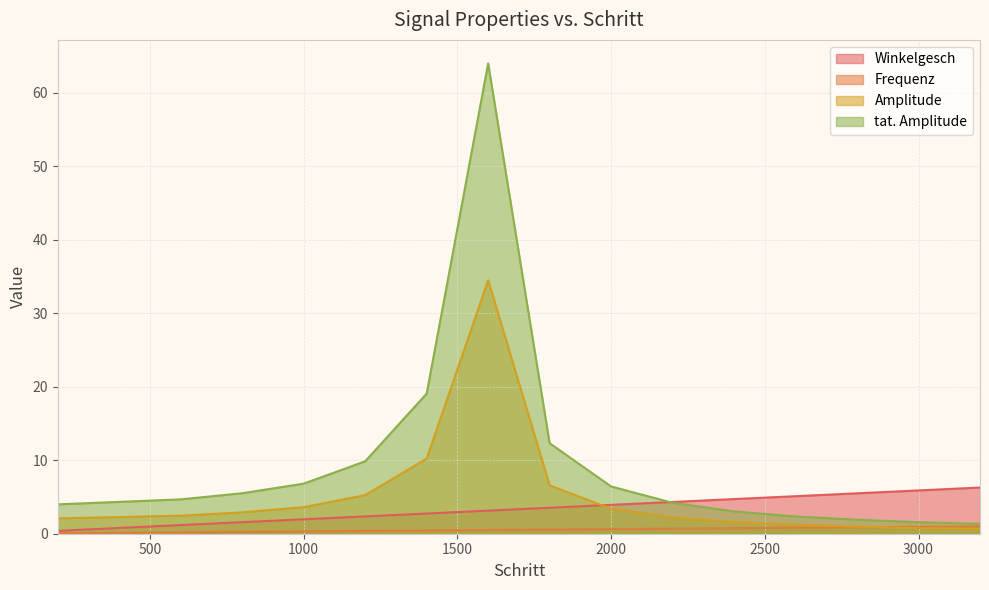

What position from the right is 2600?

4